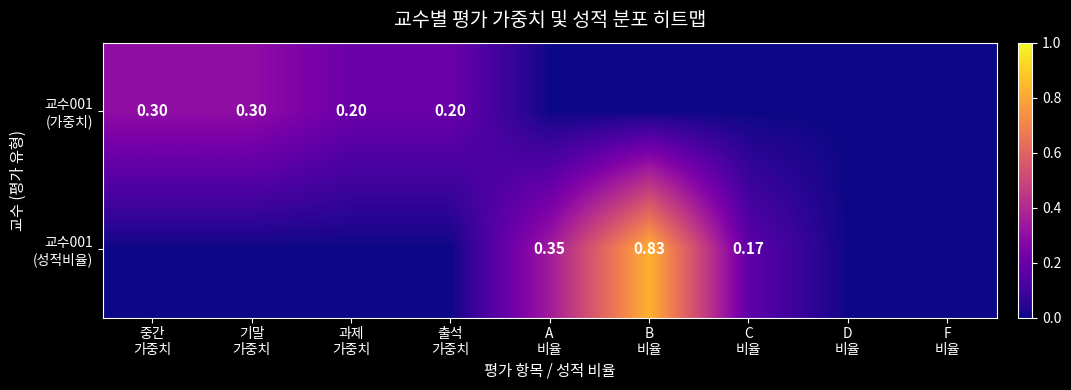

The 교수001 (성적비율) series shows 0.0 at 과제 가중치. True or false?

True